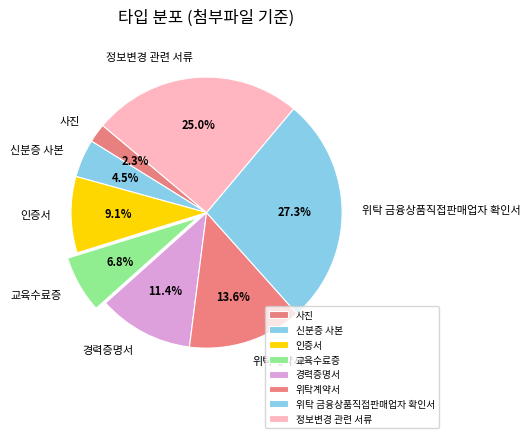

What portion of the pie excludes 신분증 사본?

95.5%